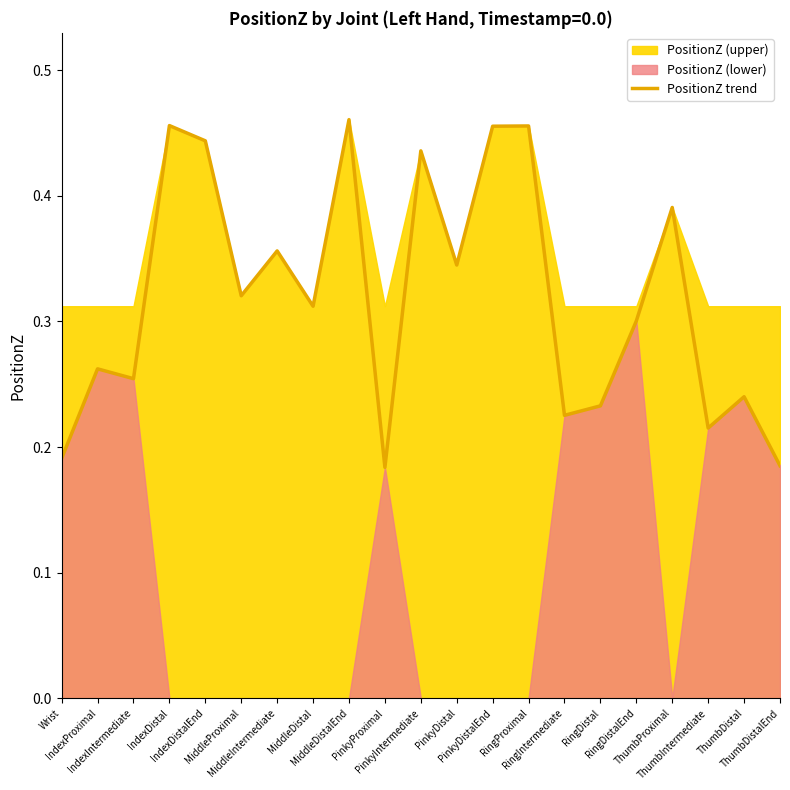

What position from the left is MiddleIntermediate?

7